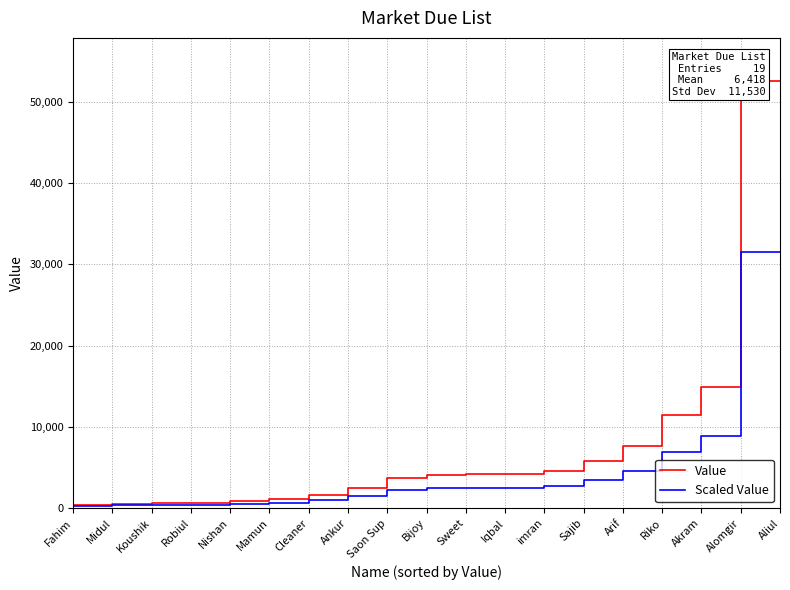

What is the approximate value of Value at Arif?

5750.0